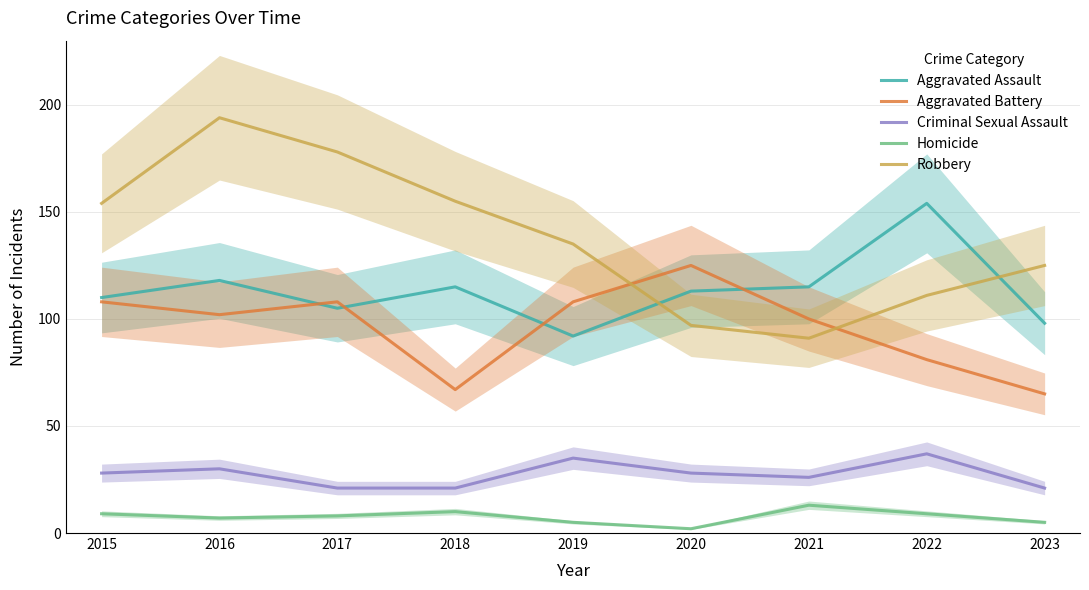

The value of Criminal Sexual Assault at 2017 is 14. True or false?

False